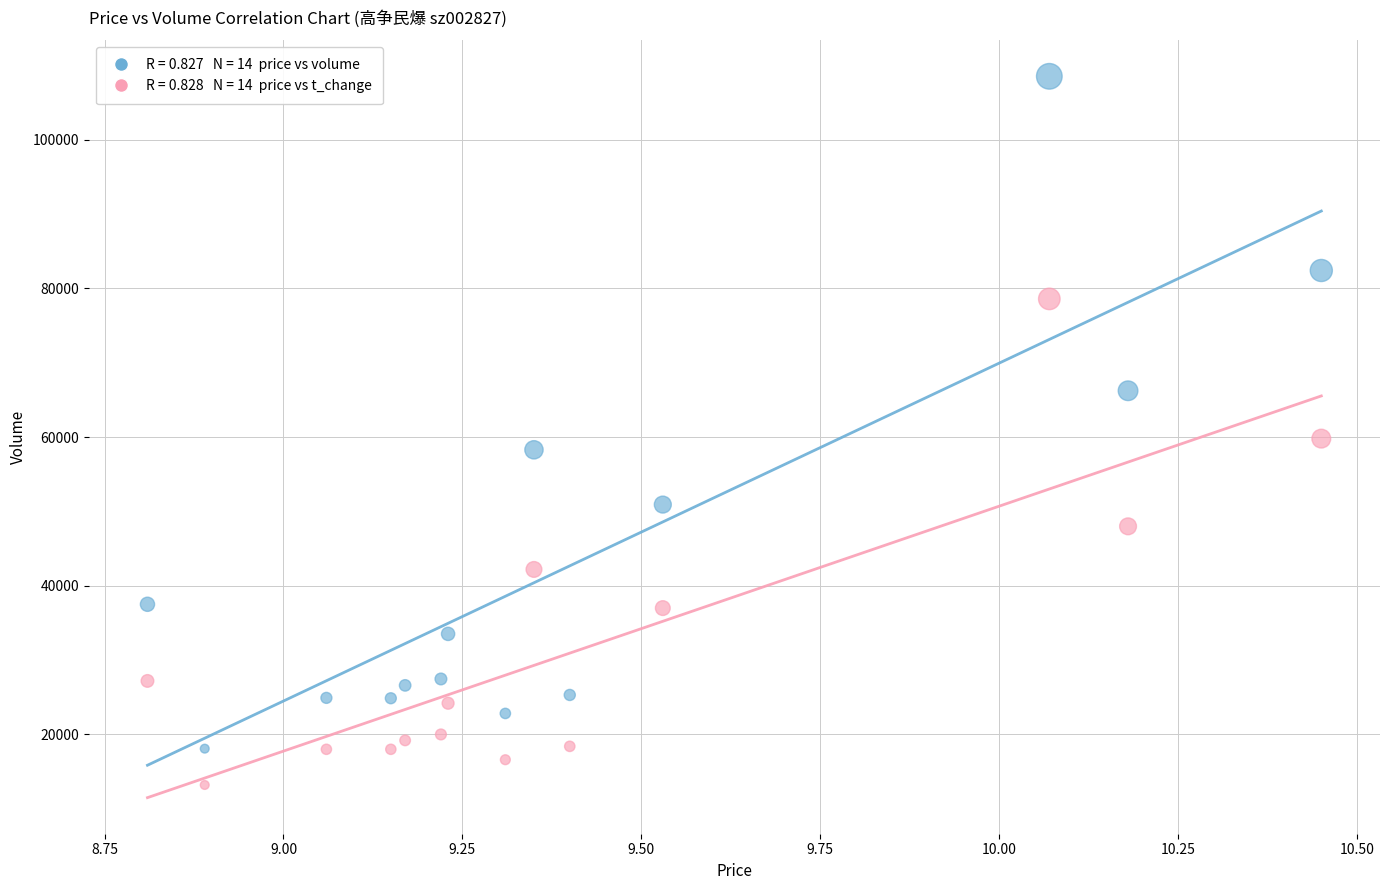

Across all series, what Y value is closest to 60873?

59800.0